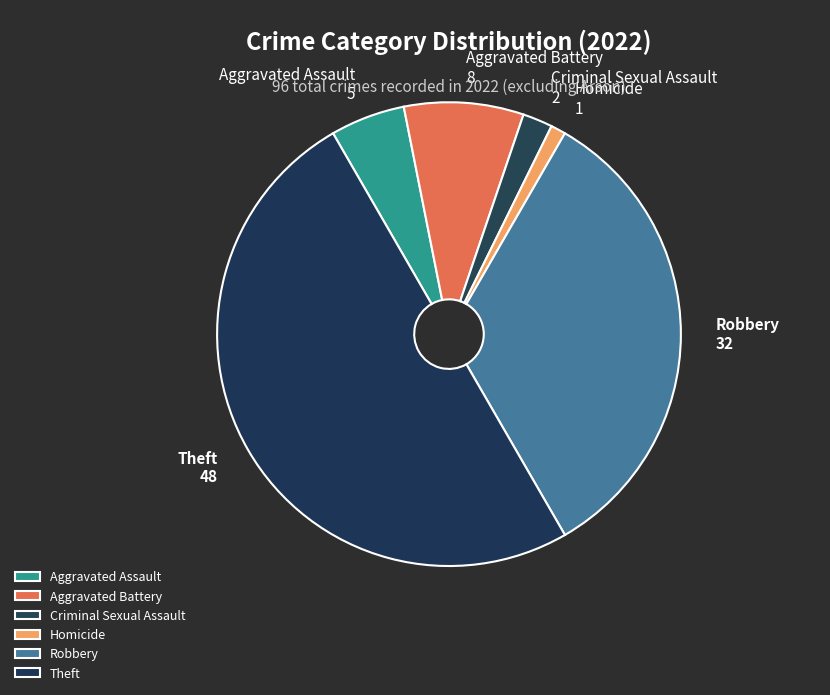

Does Robbery represent more than half of the total?

No